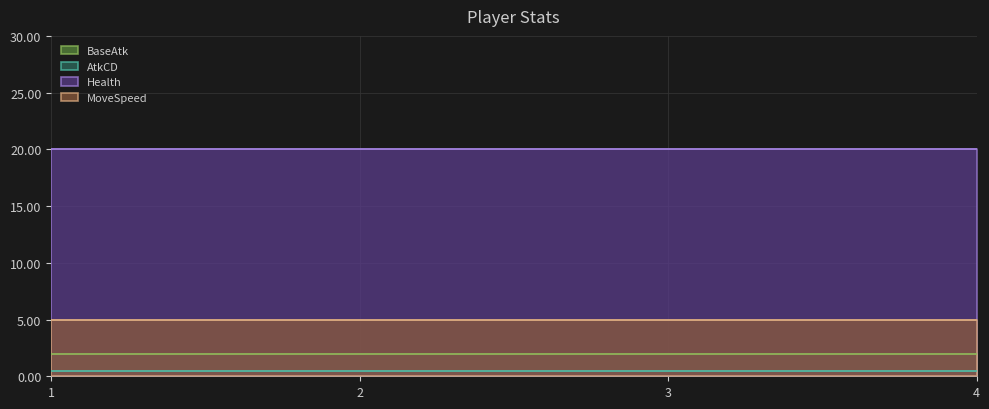

What are all the series names shown in the legend?

BaseAtk, AtkCD, Health, MoveSpeed